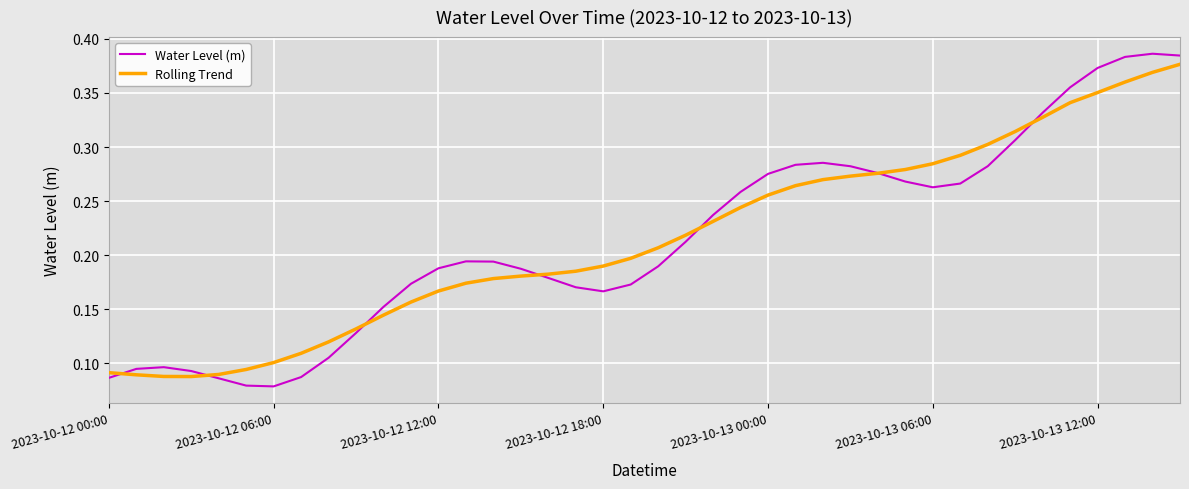

Between which two adjacent categories do Water Level (m) and Rolling Trend first intersect?

2023-10-12 00:00 and 2023-10-12 06:00